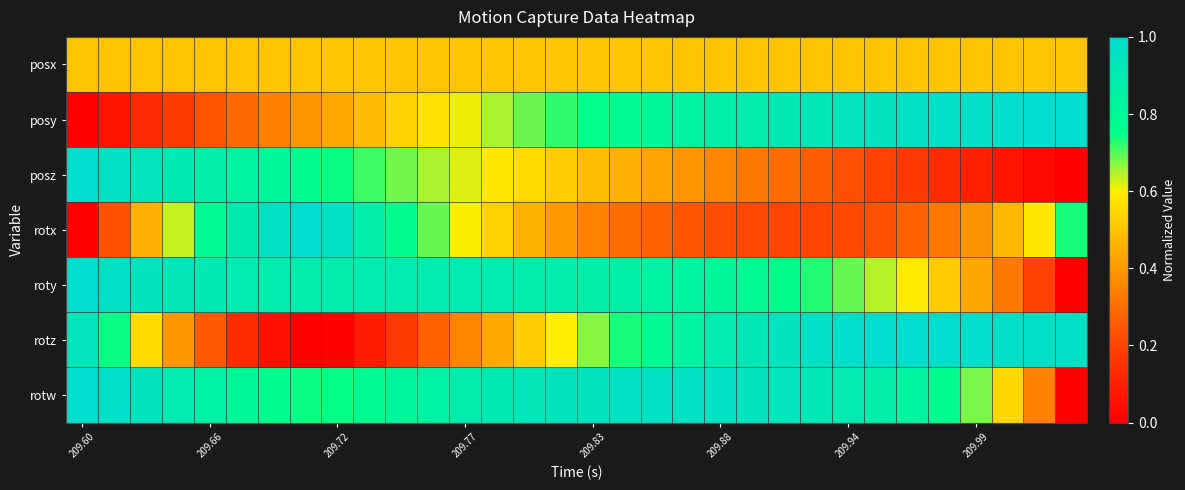

Reading left to right, list all the values displayed in this chart.

posx: 0.5	0.5	0.5	0.5	0.5	0.5	0.5	0.5	0.5	0.5	0.5	0.5	0.5	0.5	0.5	0.5	0.5	0.5	0.5	0.5	0.5	0.5	0.5	0.5	0.5	0.5	0.5	0.5	0.5	0.5	0.5	0.5
posy: 0.0	0.1	0.1	0.2	0.2	0.3	0.3	0.4	0.4	0.5	0.5	0.6	0.6	0.6	0.7	0.7	0.8	0.8	0.8	0.8	0.9	0.9	0.9	0.9	0.9	1.0	1.0	1.0	1.0	1.0	1.0	1.0
posz: 1.0	1.0	0.9	0.9	0.9	0.8	0.8	0.8	0.7	0.7	0.7	0.6	0.6	0.6	0.6	0.5	0.5	0.5	0.4	0.4	0.4	0.3	0.3	0.3	0.2	0.2	0.2	0.1	0.1	0.1	0.0	0.0
rotx: 0.0	0.2	0.5	0.6	0.8	0.9	1.0	1.0	1.0	0.9	0.8	0.7	0.6	0.5	0.5	0.4	0.3	0.3	0.3	0.2	0.2	0.2	0.2	0.2	0.2	0.2	0.3	0.3	0.4	0.5	0.6	0.7
roty: 1.0	1.0	1.0	0.9	0.9	0.9	0.9	0.9	0.9	0.9	0.9	0.9	0.9	0.9	0.9	0.9	0.9	0.9	0.8	0.8	0.8	0.8	0.8	0.7	0.7	0.6	0.6	0.5	0.4	0.3	0.2	0.0
rotz: 0.9	0.7	0.6	0.4	0.2	0.1	0.0	0.0	0.0	0.1	0.2	0.3	0.4	0.4	0.5	0.6	0.7	0.7	0.8	0.8	0.9	0.9	1.0	1.0	1.0	1.0	1.0	1.0	1.0	1.0	1.0	1.0
rotw: 1.0	1.0	0.9	0.9	0.9	0.8	0.8	0.7	0.7	0.8	0.8	0.9	0.9	0.9	0.9	0.9	1.0	1.0	1.0	1.0	1.0	1.0	0.9	0.9	0.9	0.9	0.8	0.8	0.7	0.5	0.3	0.0